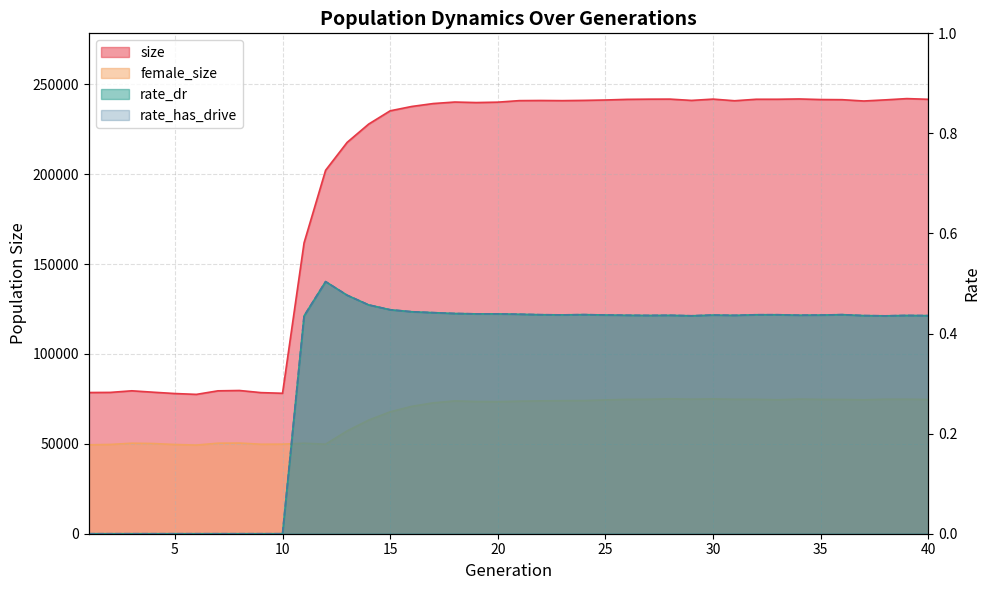

What are all the series names shown in the legend?

size, female_size, rate_dr, rate_has_drive